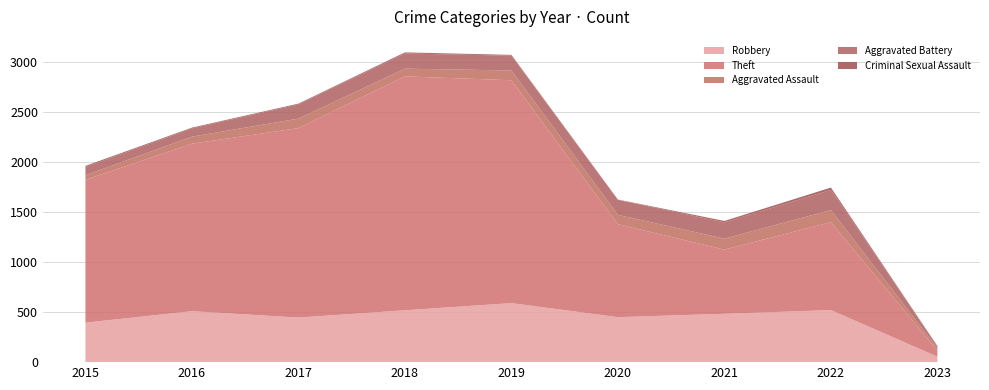

Reading left to right, extract all data points from this chart.

Robbery: 2015=395	2016=510	2017=446	2018=519	2019=591	2020=450	2021=484	2022=521	2023=55
Theft: 2015=1429	2016=1676	2017=1896	2018=2341	2019=2230	2020=930	2021=642	2022=880	2023=62
Aggravated Assault: 2015=46	2016=71	2017=95	2018=77	2019=98	2020=94	2021=110	2022=121	2023=23
Aggravated Battery: 2015=82	2016=82	2017=142	2018=152	2019=148	2020=150	2021=163	2022=202	2023=19
Criminal Sexual Assault: 2015=12	2016=8	2017=8	2018=11	2019=8	2020=3	2021=14	2022=23	2023=3